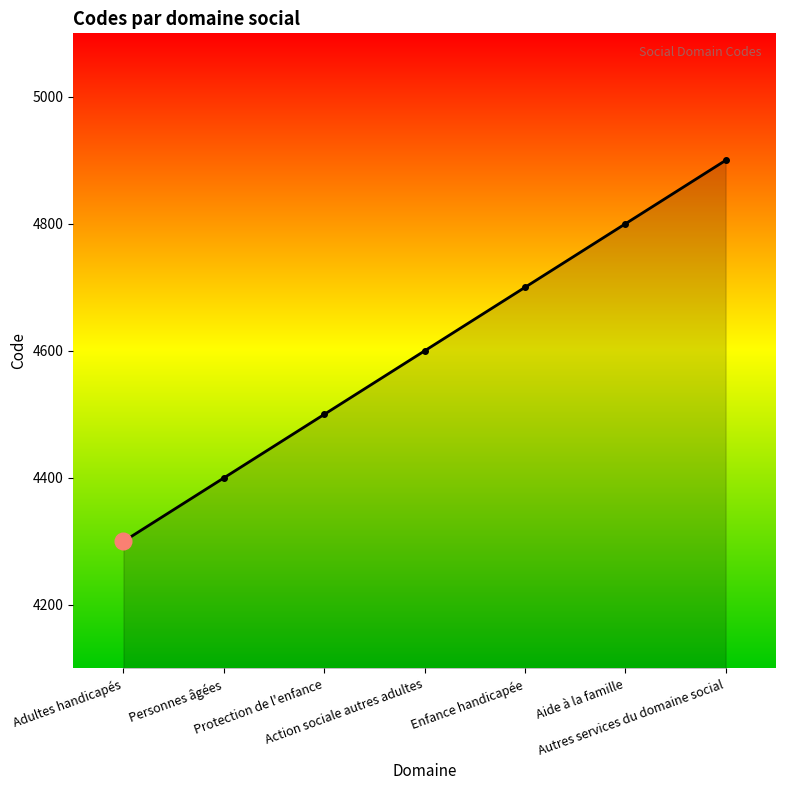

How many lines are shown in the chart?

1